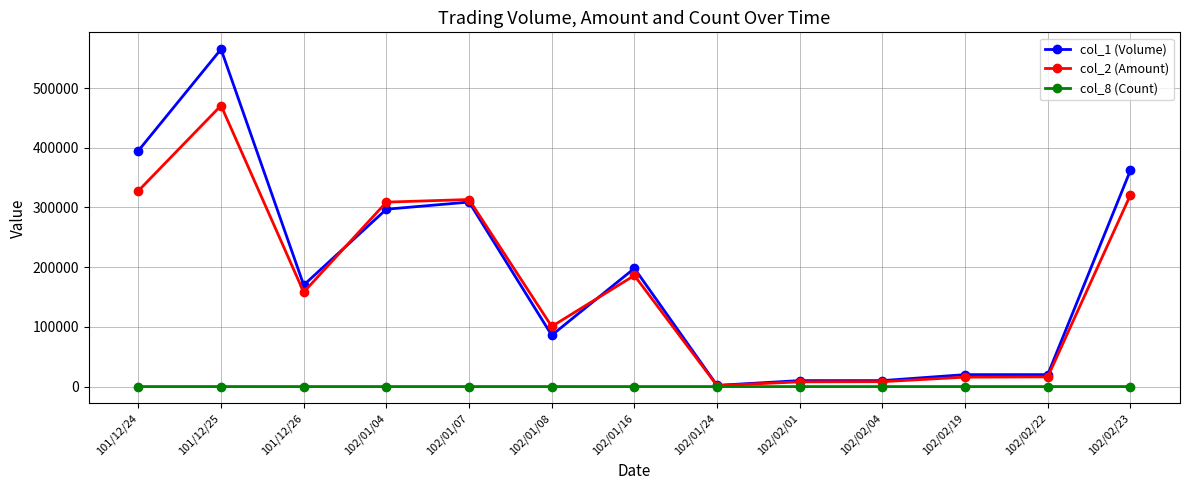

What is the label of the 3rd point from the right?

102/02/19